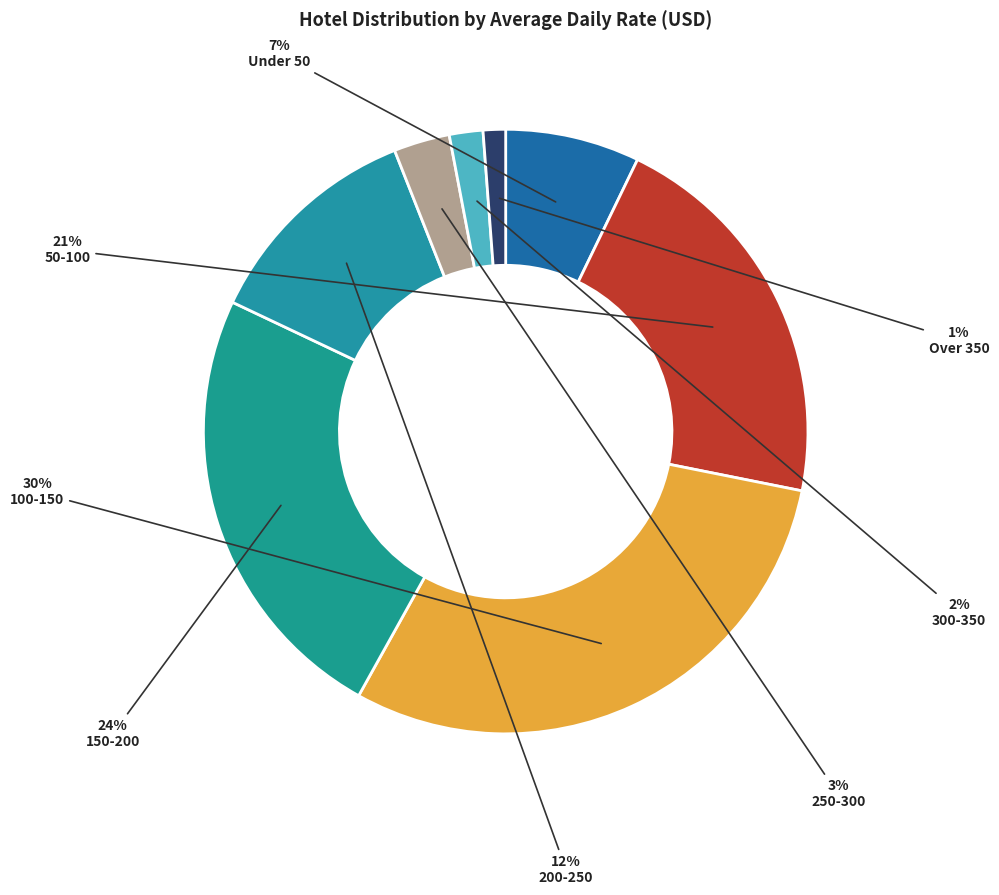

The Under 50 slice represents 20% of the pie. True or false?

False